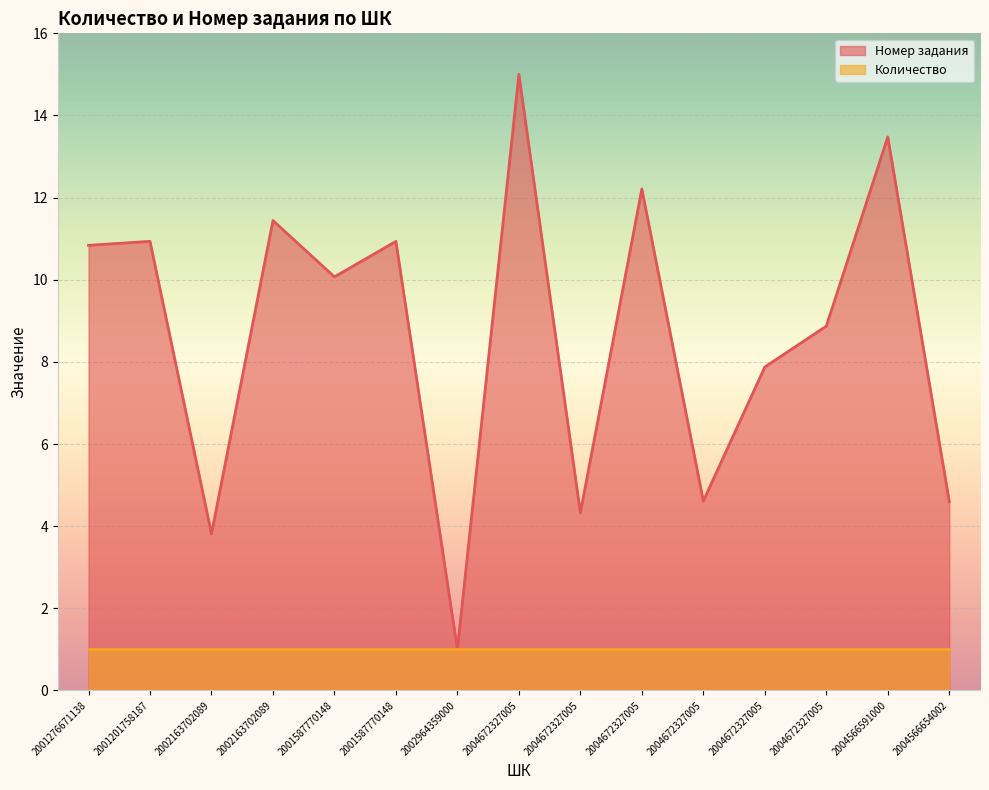

The value at 2004672327005 is 4.5. True or false?

False